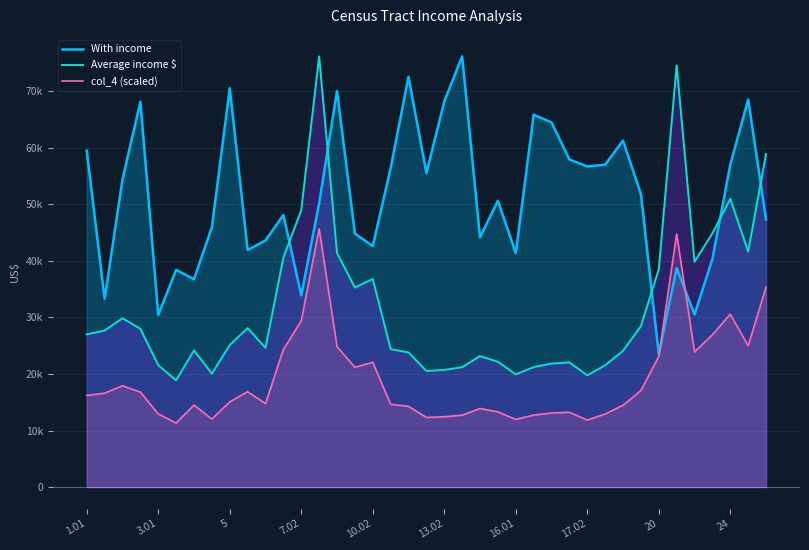

How many values in the Average income $ series are below 25109?

19